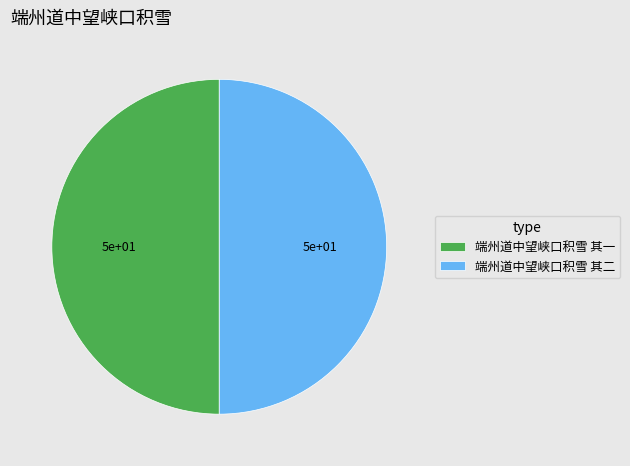

What is the ratio of the value at 端州道中望峡口积雪 其一 to the value at 端州道中望峡口积雪 其二?

1.0